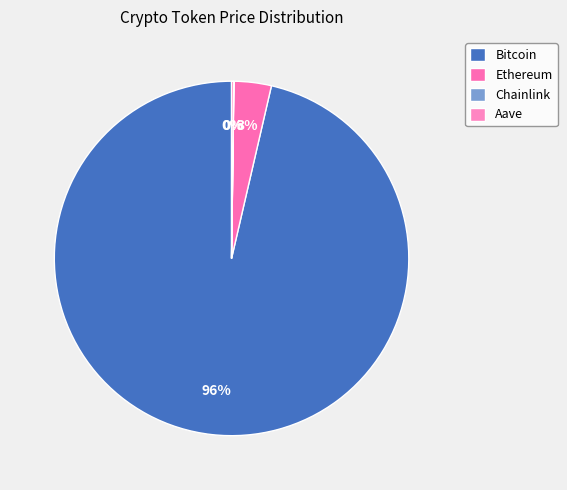

What percentage is the Ethereum slice, to the nearest percent?

3%